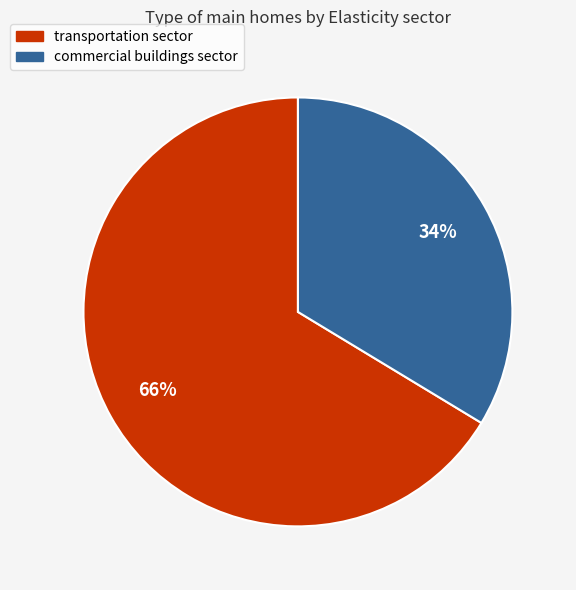

To the nearest percent, what percentage of the pie is commercial buildings sector?

34%